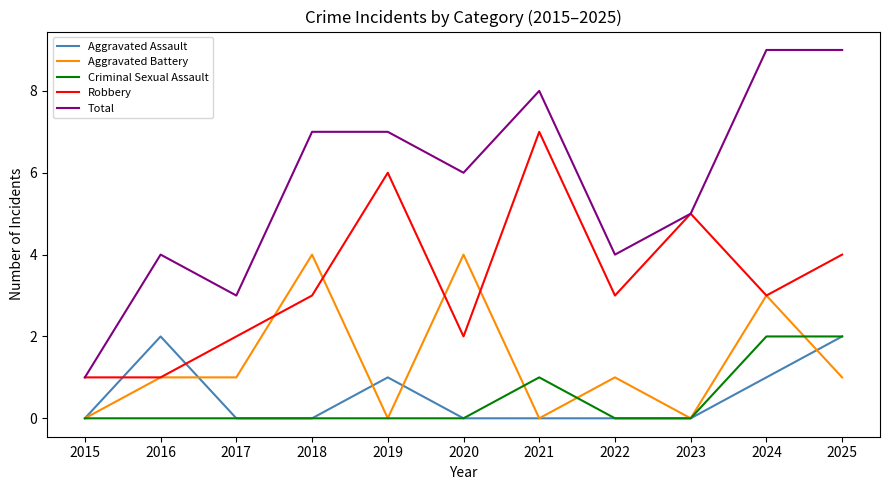

Which series has the largest total across all categories?

Total